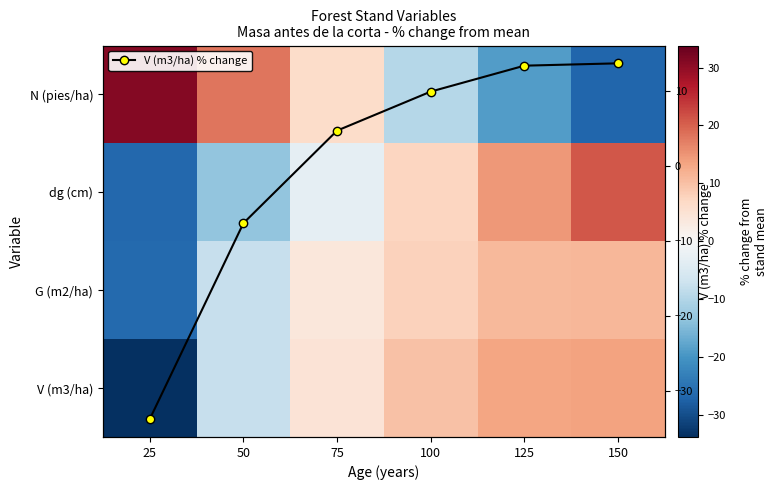

What is the value of the V (m3/ha) % change point at the 1st from the left?

-33.8